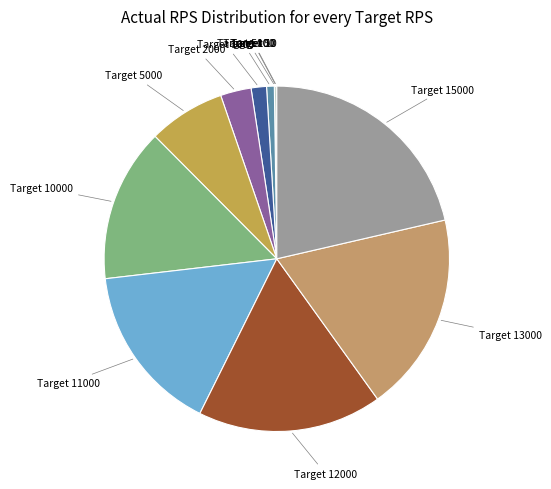

Is there a majority slice in this chart?

No